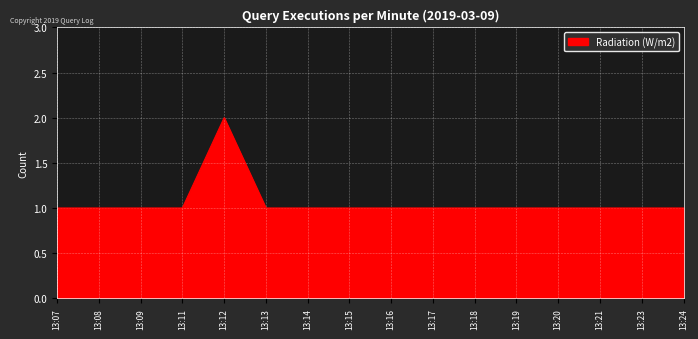

The chart shows a value of 2 at 13:21. True or false?

False